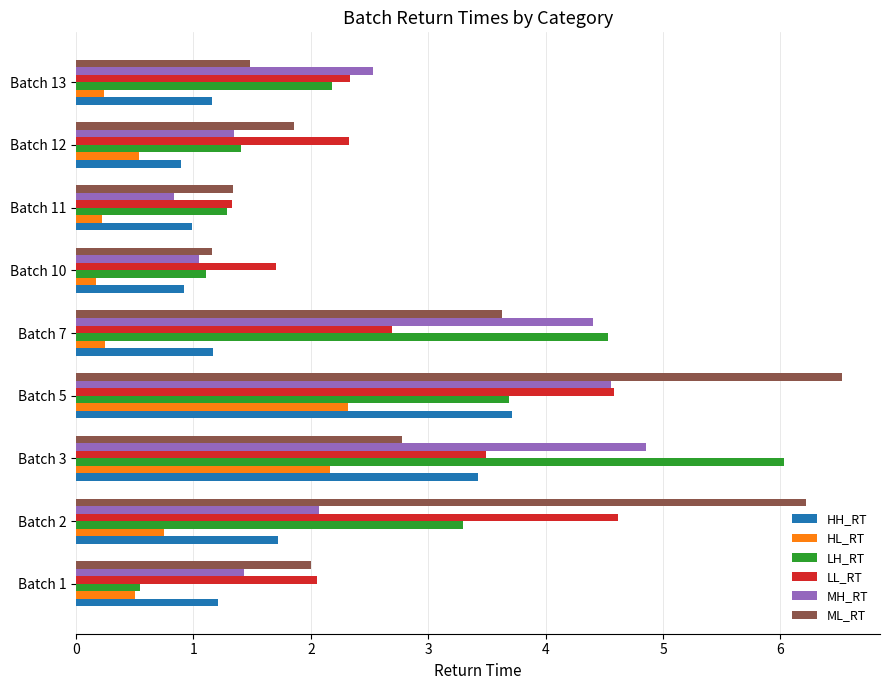

What is the difference between the maximum and minimum values in the ML_RT series?

5.4